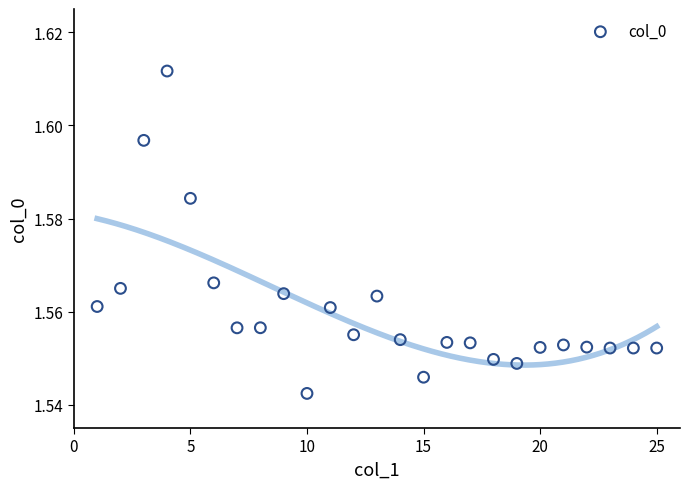

What is the range of X values (max minus min)?

24.0